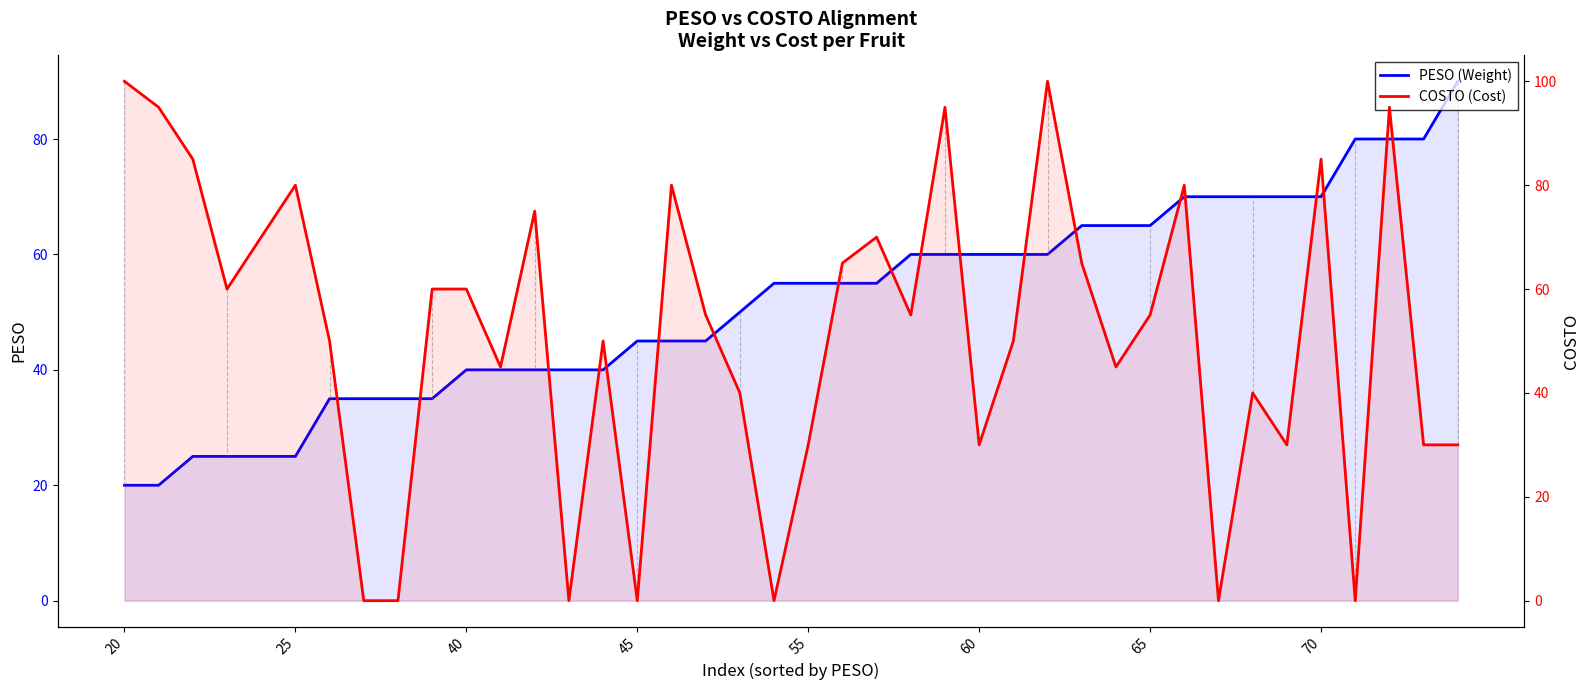

Is it true that PESO (Weight) equals 58 at 13?

False